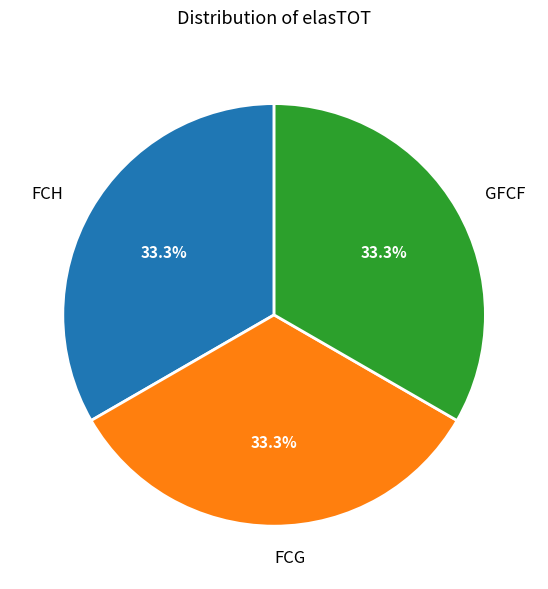

Approximately how many times larger is the value at GFCF compared to FCG?

1.0